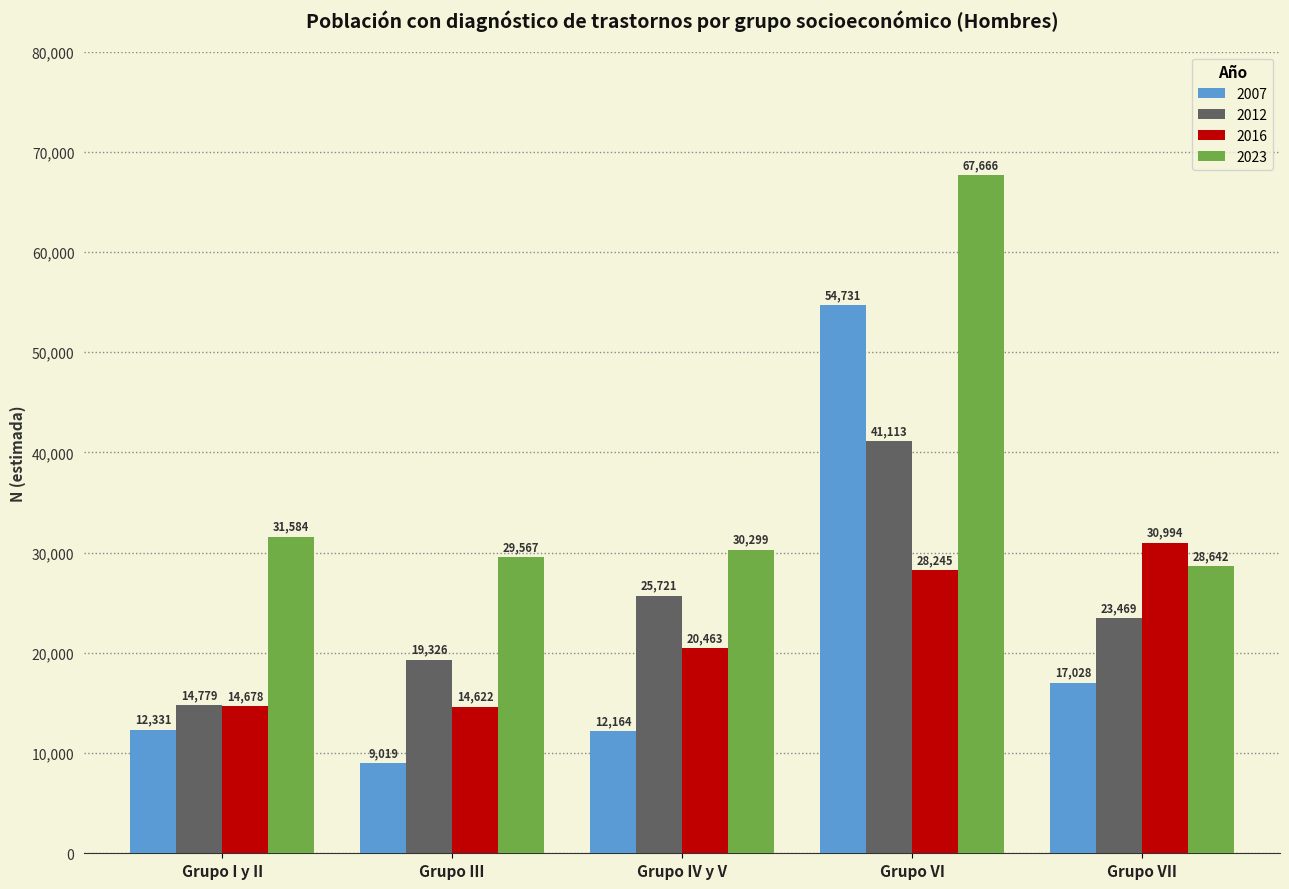

Reading left to right, list all the values displayed in this chart.

2007: Grupo I y II=12331	Grupo III=9019	Grupo IV y V=12164	Grupo VI=54731	Grupo VII=17028
2012: Grupo I y II=14779	Grupo III=19326	Grupo IV y V=25721	Grupo VI=41113	Grupo VII=23469
2016: Grupo I y II=14678	Grupo III=14622	Grupo IV y V=20463	Grupo VI=28245	Grupo VII=30994
2023: Grupo I y II=31584	Grupo III=29567	Grupo IV y V=30299	Grupo VI=67666	Grupo VII=28642